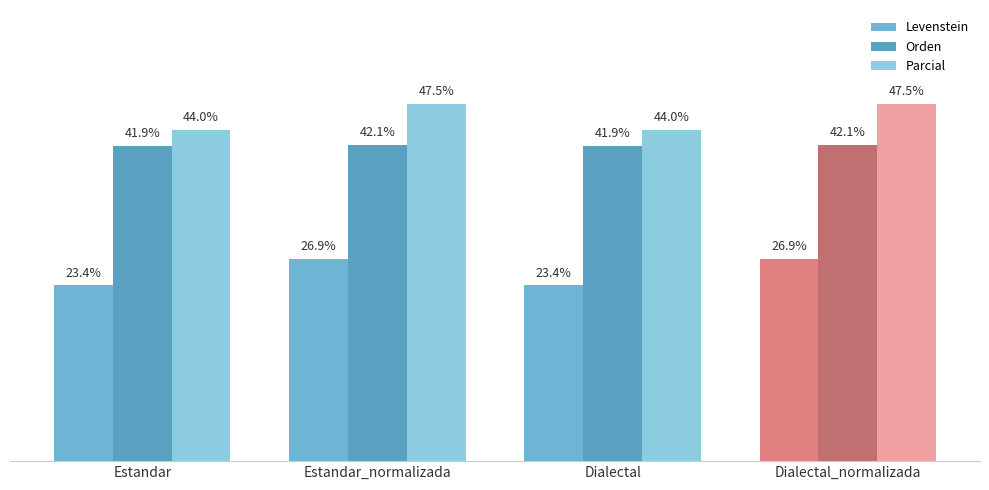

Does the chart contain any negative values?

No